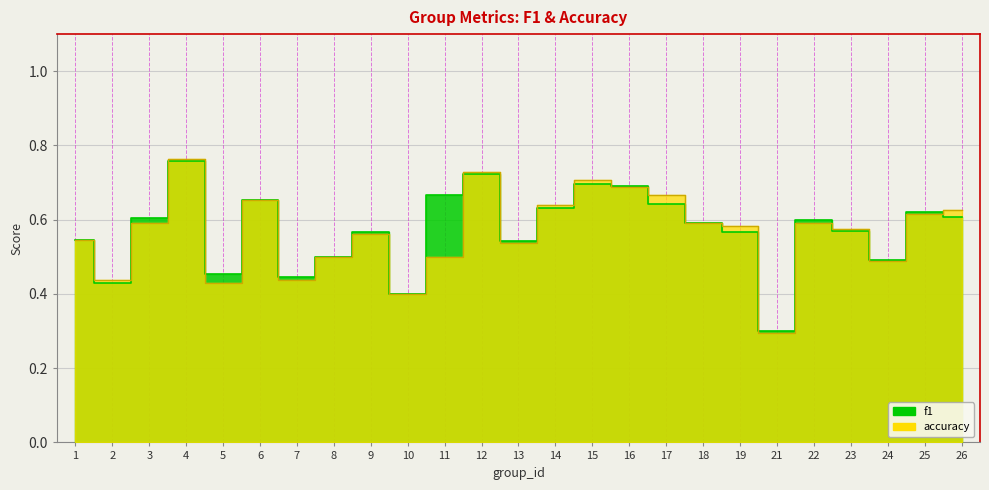

Reading left to right, transcribe all the data shown in this chart.

f1: 1=0.5	2=0.4	3=0.6	4=0.8	5=0.5	6=0.7	7=0.4	8=0.5	9=0.6	10=0.4	11=0.7	12=0.7	13=0.5	14=0.6	15=0.7	16=0.7	17=0.6	18=0.6	19=0.6	21=0.3	22=0.6	23=0.6	24=0.5	25=0.6	26=0.6
accuracy: 1=0.5	2=0.4	3=0.6	4=0.8	5=0.4	6=0.7	7=0.4	8=0.5	9=0.6	10=0.4	11=0.5	12=0.7	13=0.5	14=0.6	15=0.7	16=0.7	17=0.7	18=0.6	19=0.6	21=0.3	22=0.6	23=0.6	24=0.5	25=0.6	26=0.6